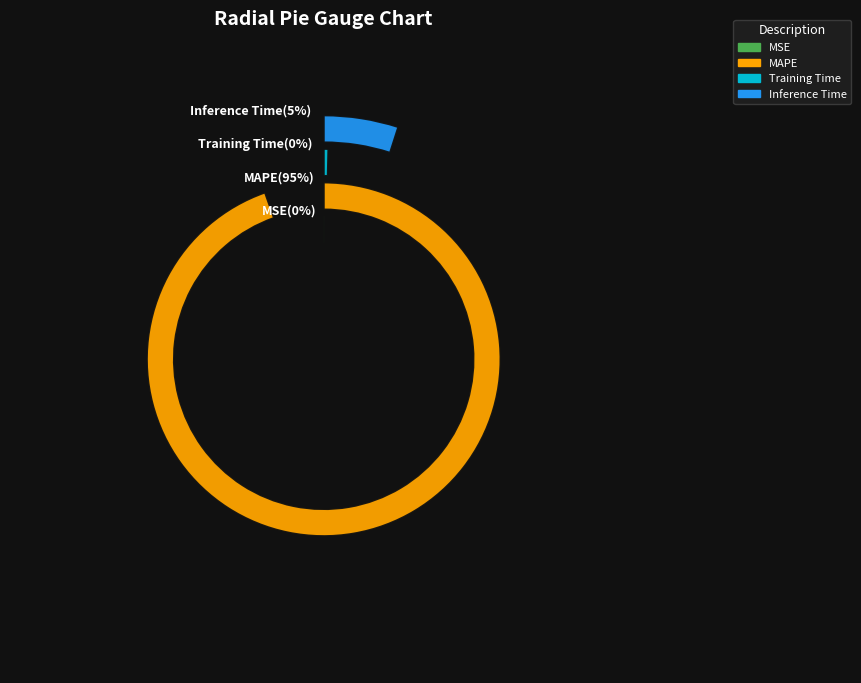

What percentage do MSE and MAPE together represent?

94.7%